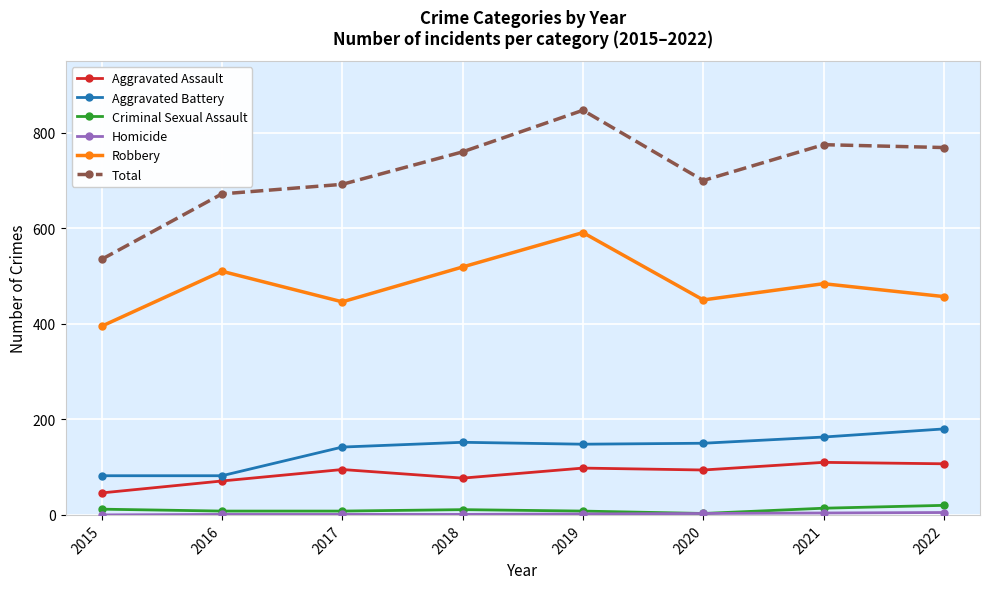

What is the value of the Robbery point at the 2nd from the left?

510